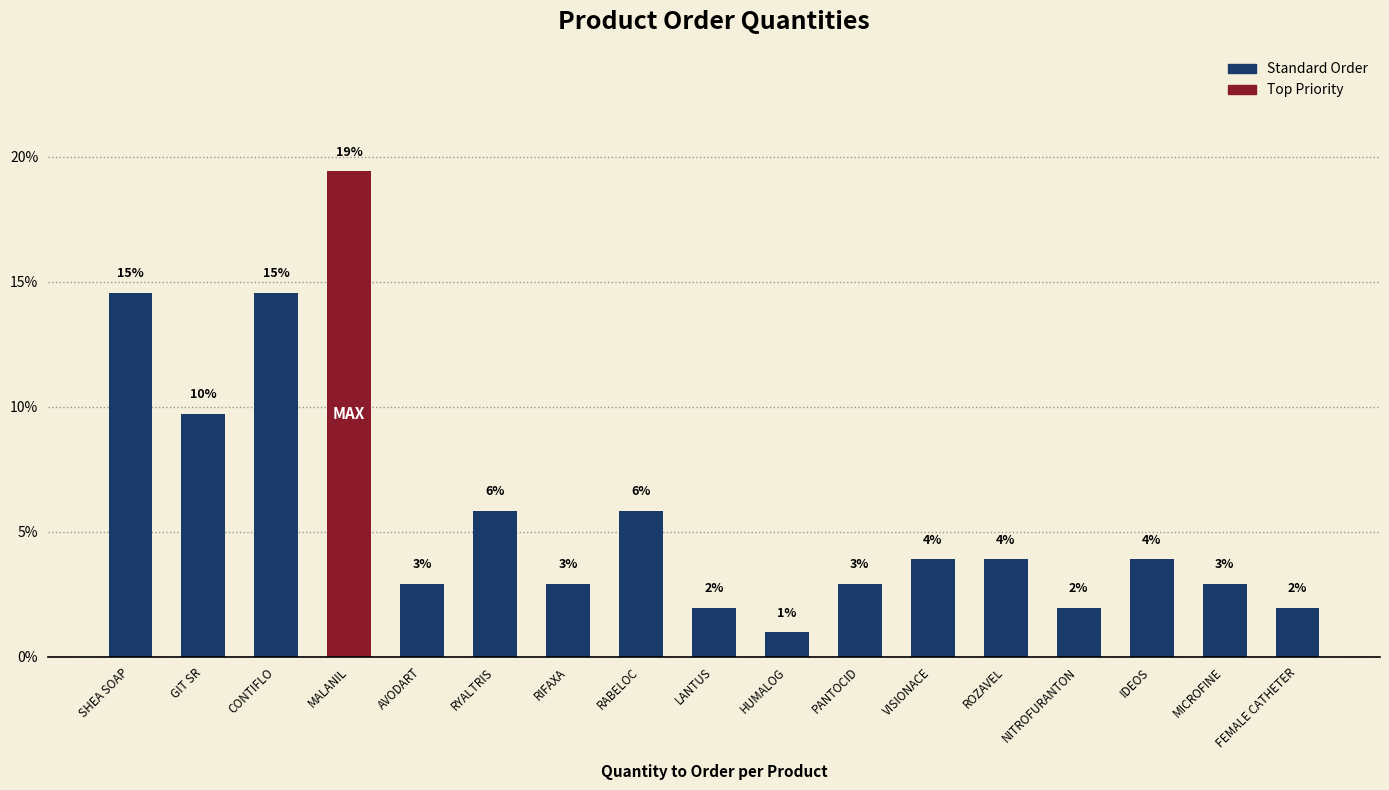

True or false: the data shows 1.3 at MICROFINE.

False